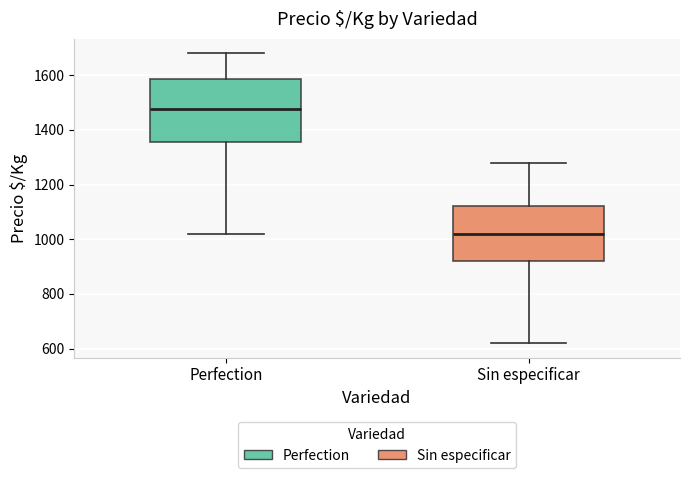

Where does the median line of the box for Sin especificar sit on the y-axis? The values are not printed on the chart, so give them approximately, as read against the axis.

1020